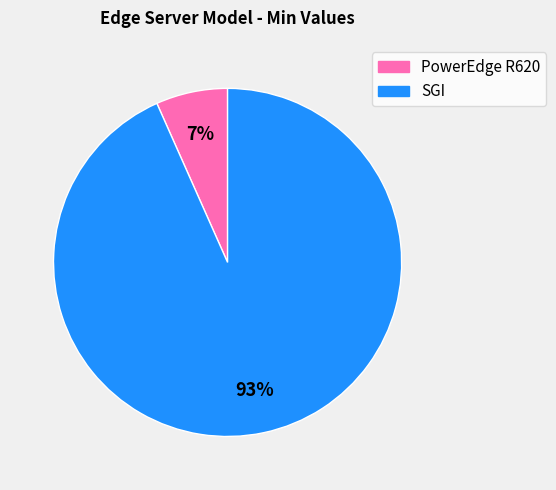

Is SGI the majority of the pie?

Yes